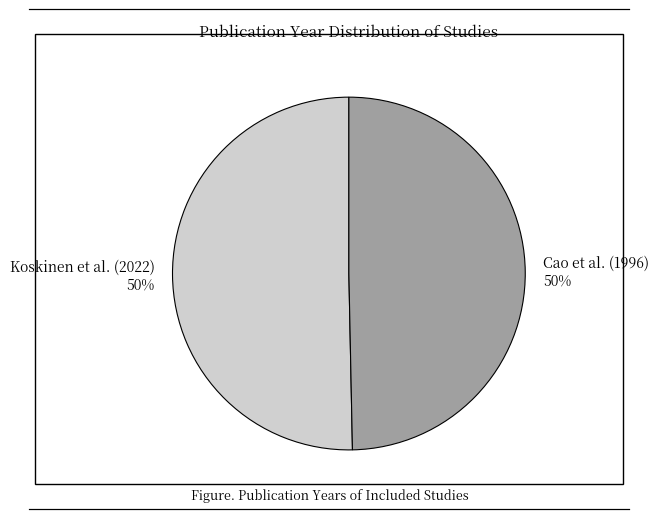

How many slices are in this pie chart?

2